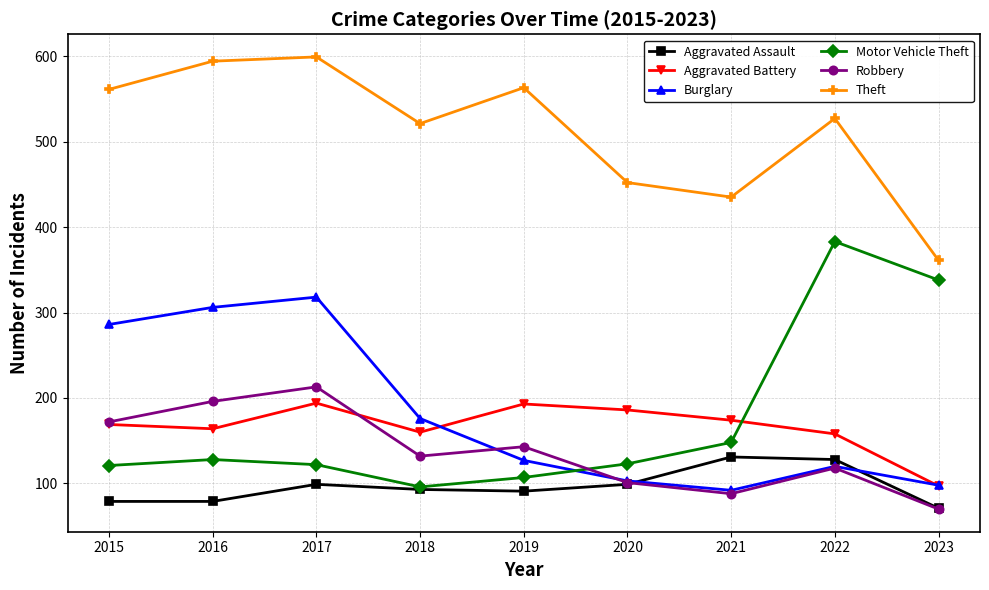

How many lines are shown in the chart?

6